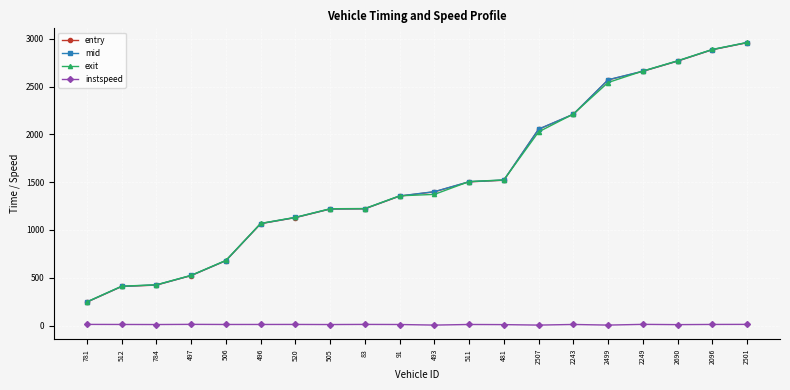

Which category has the highest value in the entry series?

2501